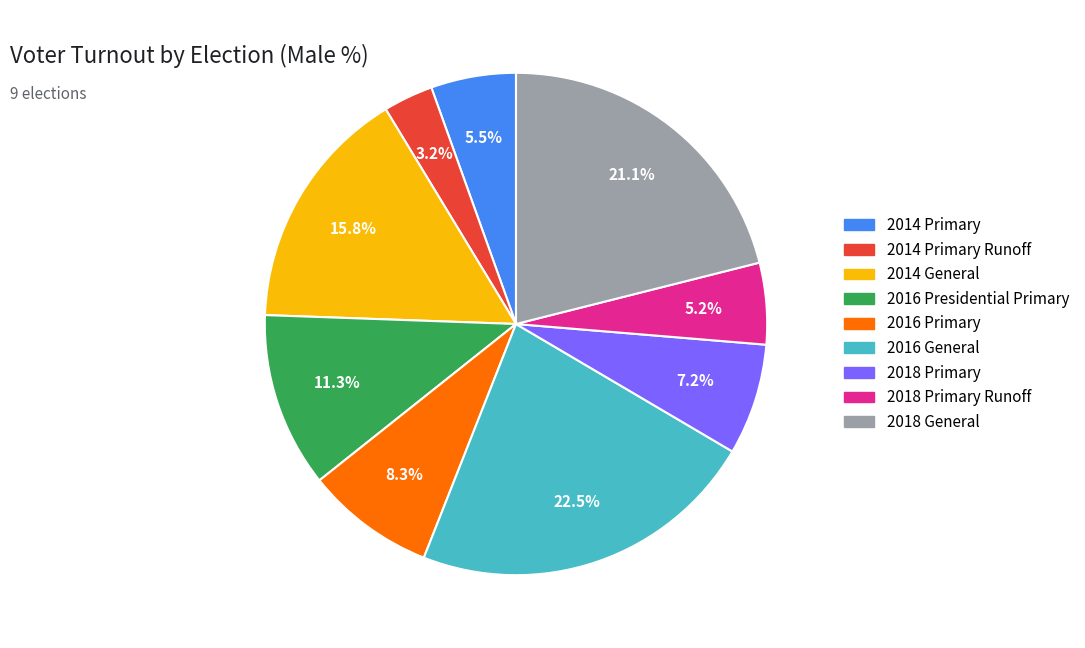

How many slices are in this pie chart?

9